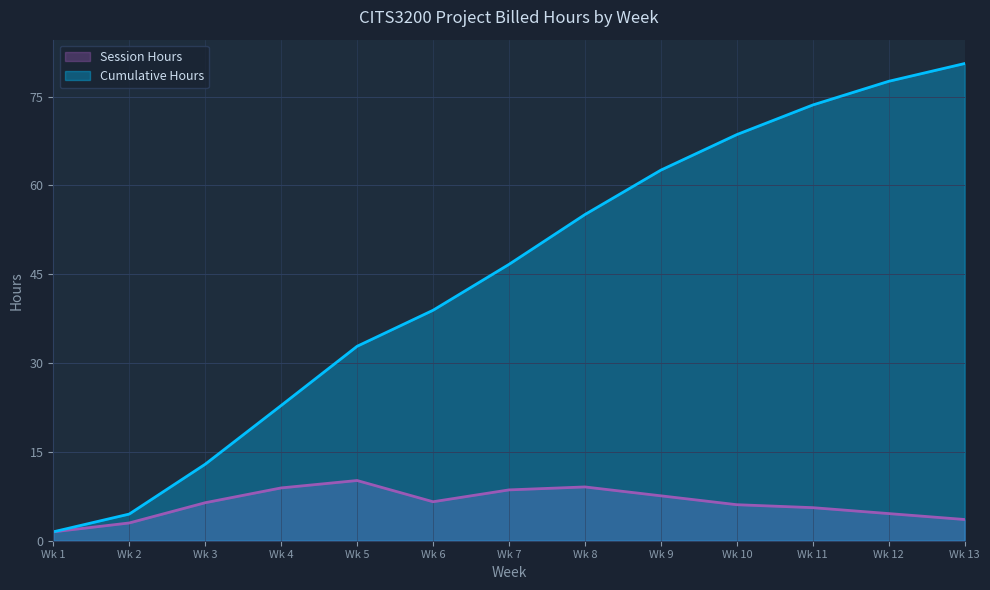

Is it true that Cumulative Hours equals 22.8 at Wk 4?

True